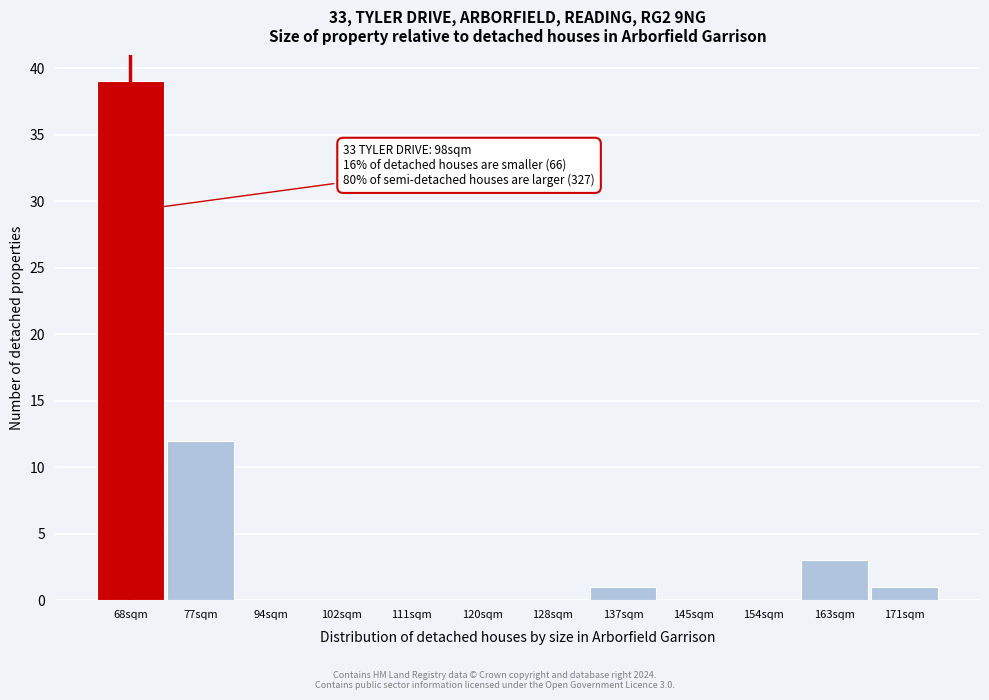

Reading left to right, transcribe all the data shown in this chart.

68sqm=39	77sqm=12	94sqm=0	102sqm=0	111sqm=0	120sqm=0	128sqm=0	137sqm=1	145sqm=0	154sqm=0	163sqm=3	171sqm=1